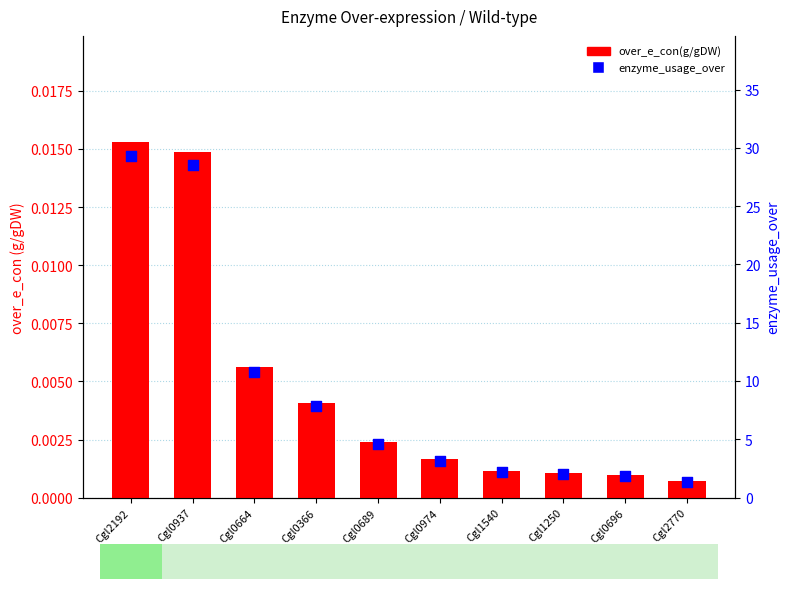

What is the total value across all series at Cgl1250?

2.1